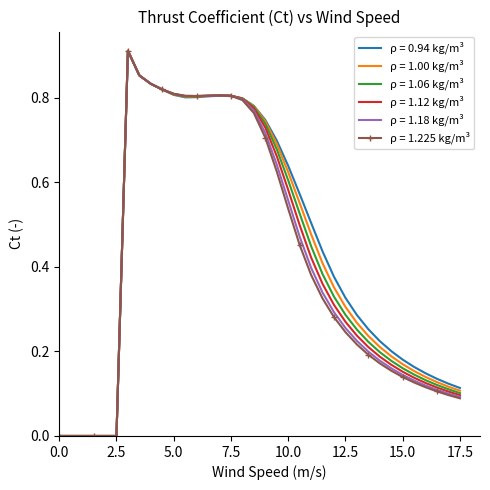

What are all the series names shown in the legend?

ρ = 0.94 kg/m³, ρ = 1.00 kg/m³, ρ = 1.06 kg/m³, ρ = 1.12 kg/m³, ρ = 1.18 kg/m³, ρ = 1.225 kg/m³